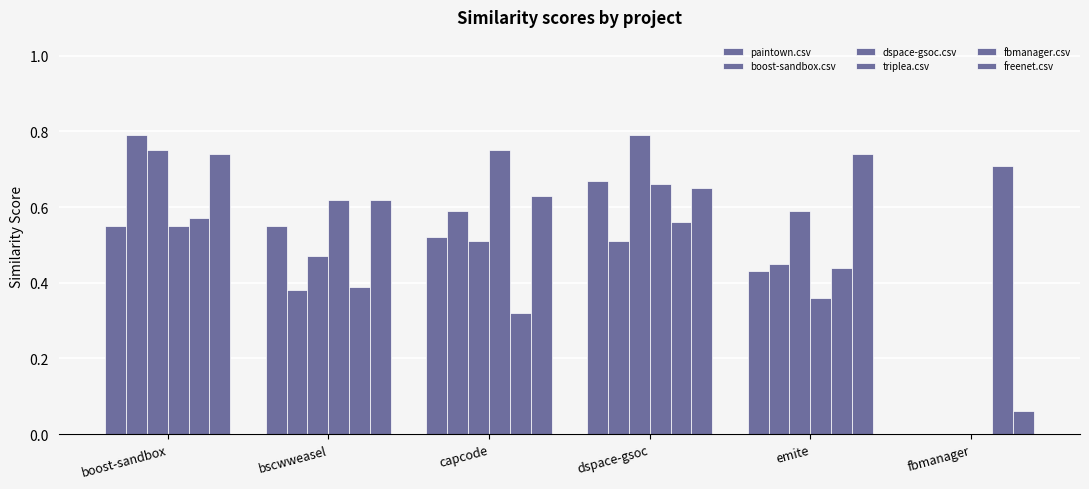

At which label does fbmanager.csv reach its peak?

fbmanager